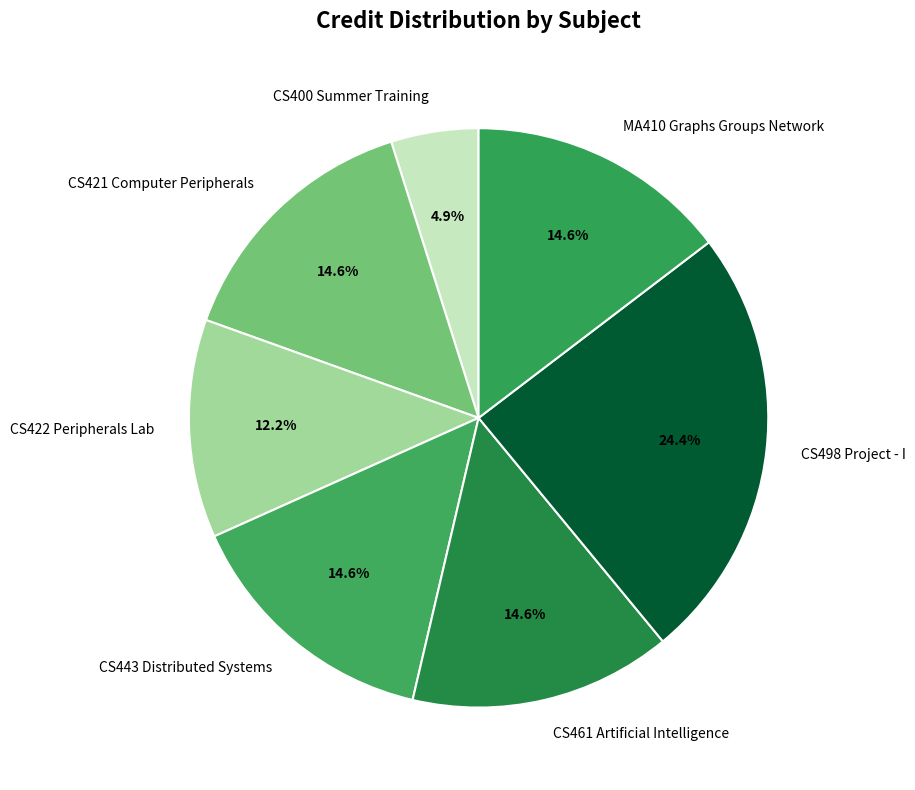

What percentage is NOT represented by CS400 Summer Training?

95.1%